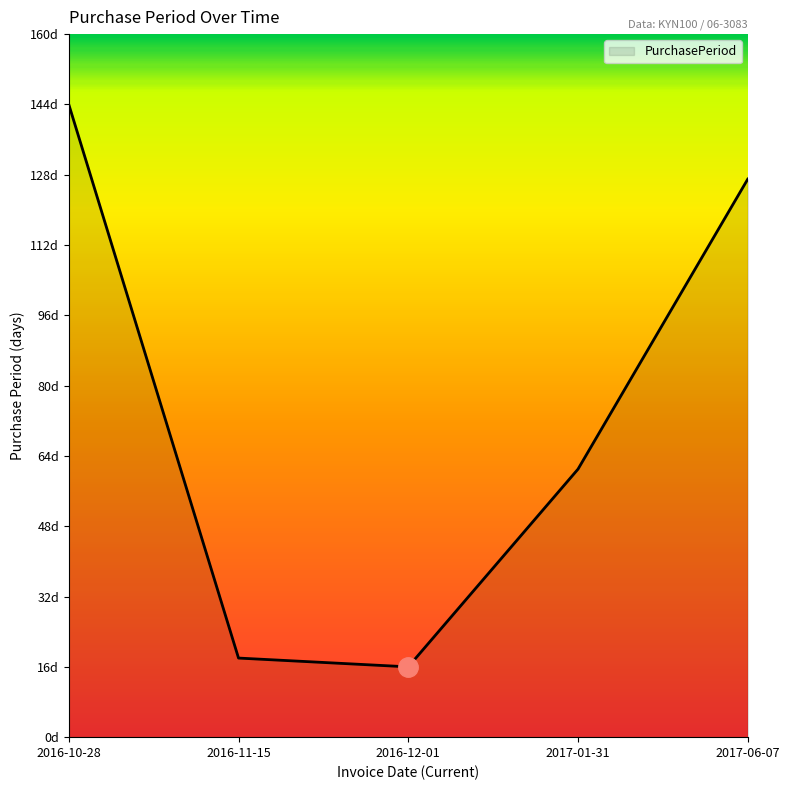

Reading left to right, what are all the values shown in this chart?

2016-10-28=144	2016-11-15=18	2016-12-01=16	2017-01-31=61	2017-06-07=127